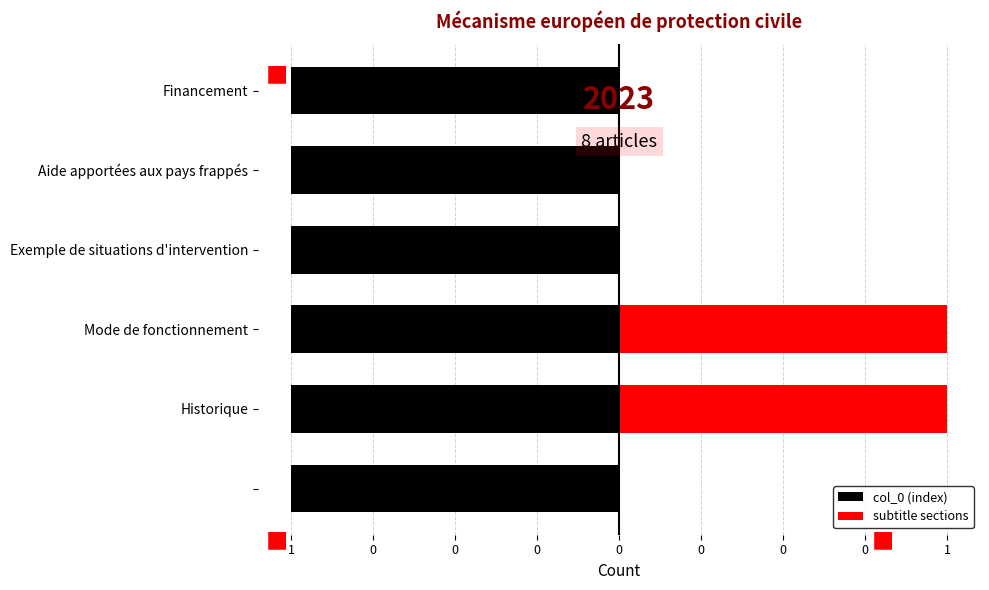

Rank the series at 1 from lowest to highest value.

subtitle sections, col_0 (index)